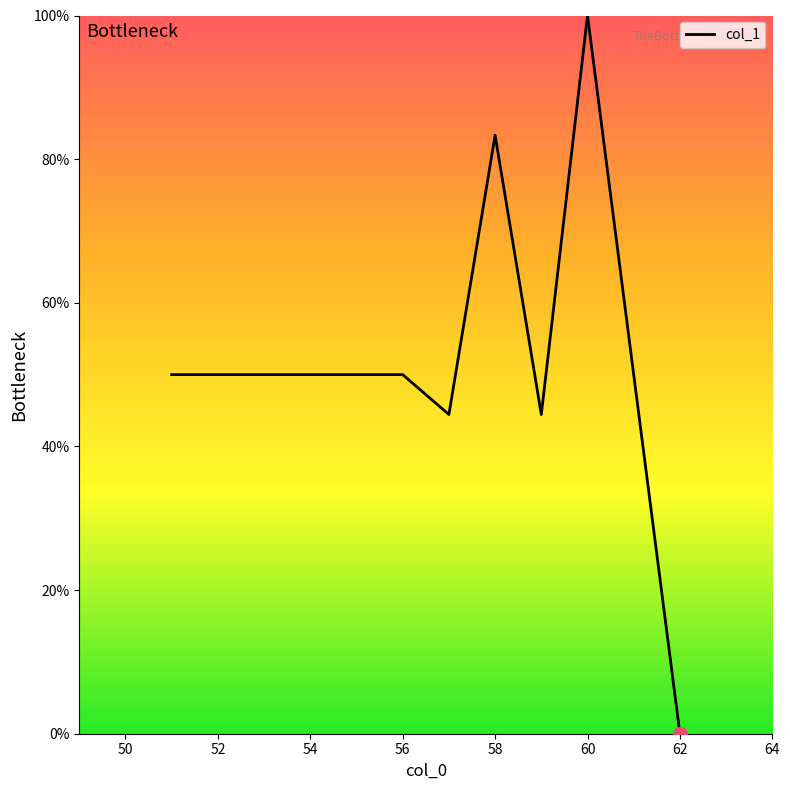

What is the maximum value shown in the chart?

100.0